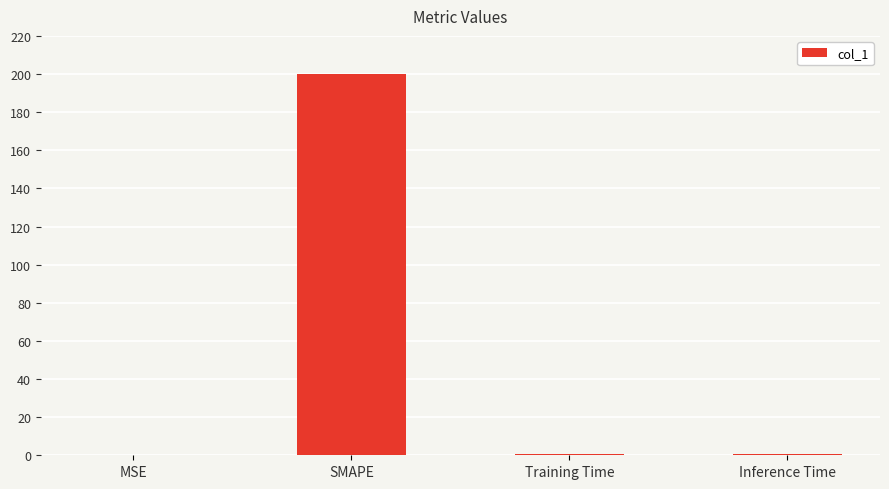

Which has a higher value, SMAPE or Training Time?

SMAPE